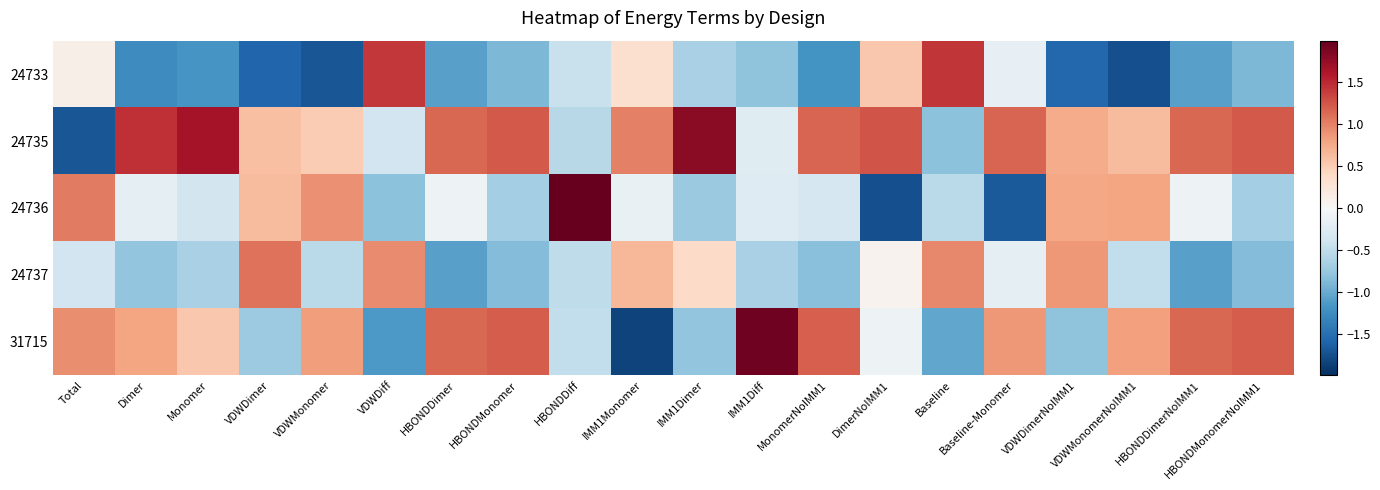

What is the difference between the highest and lowest values at IMM1Dimer?

2.6